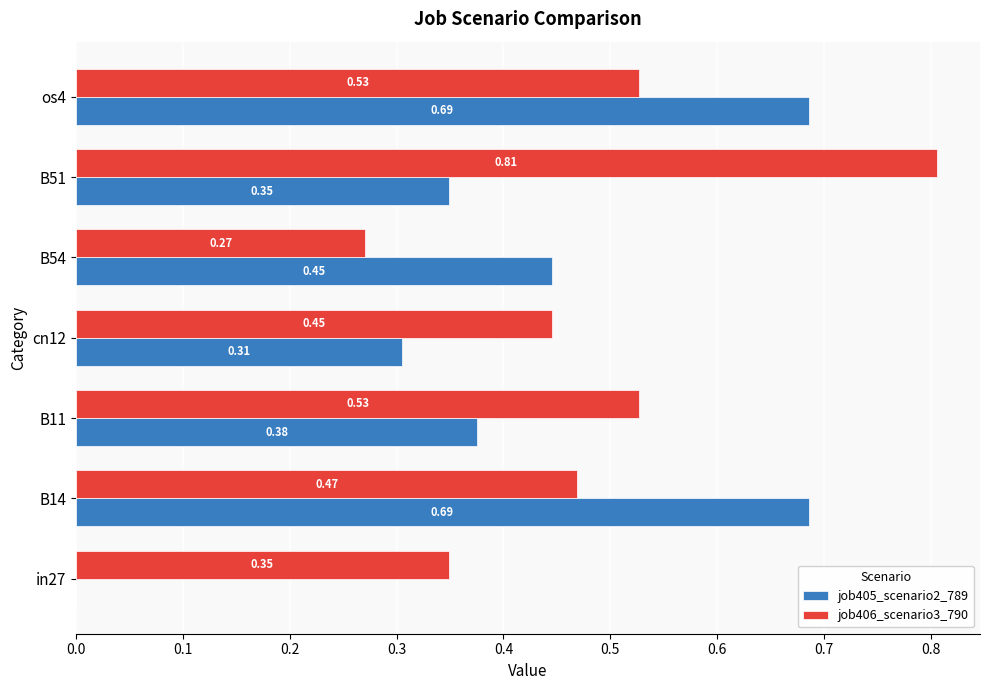

What is the sum of all job406_scenario3_790 values?

3.4